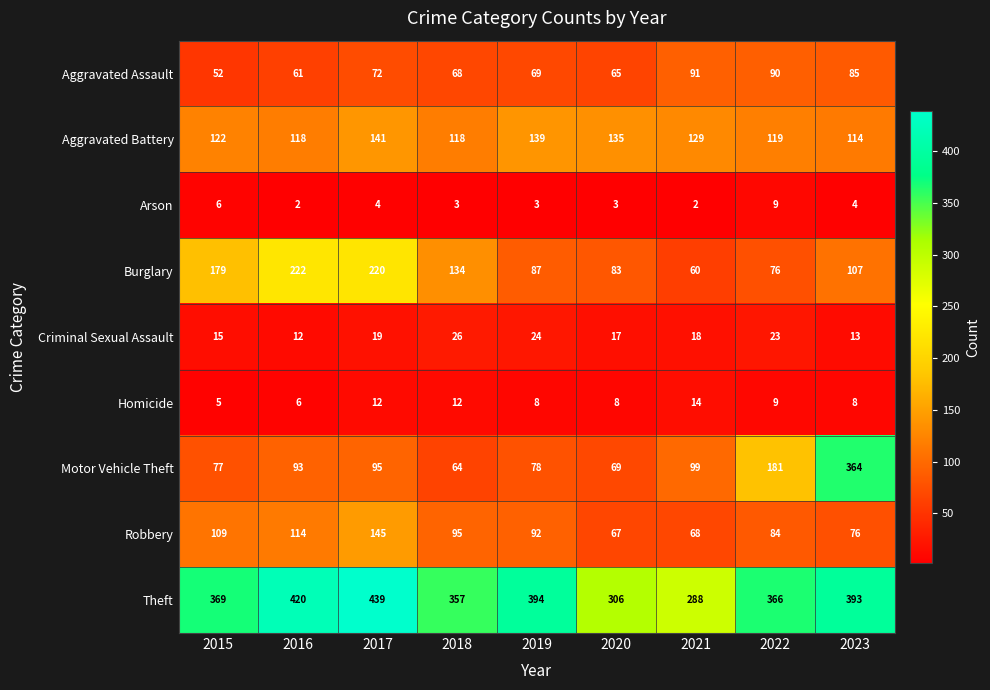

The Burglary series shows 76 at 2022. True or false?

True